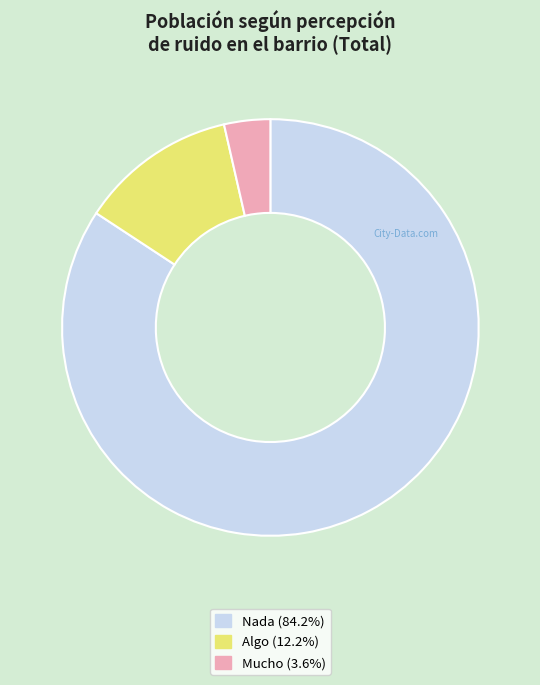

Do Nada and Mucho together represent more than half of the pie?

Yes